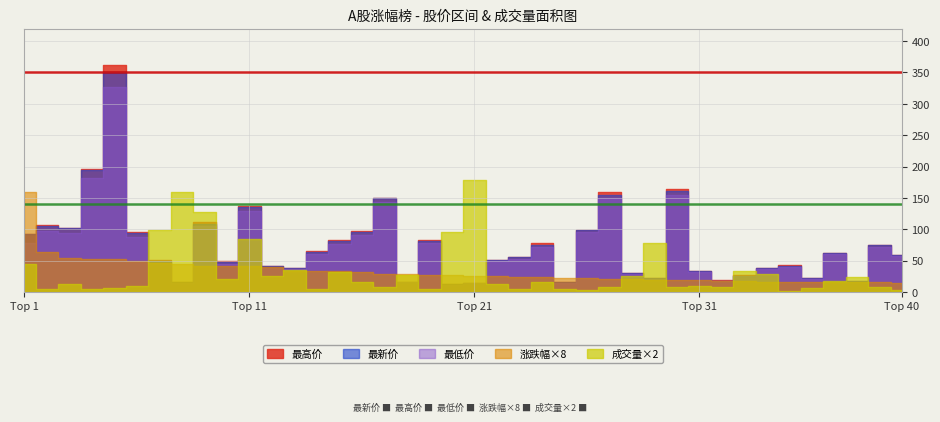

Which series has the largest range (max minus min)?

最高